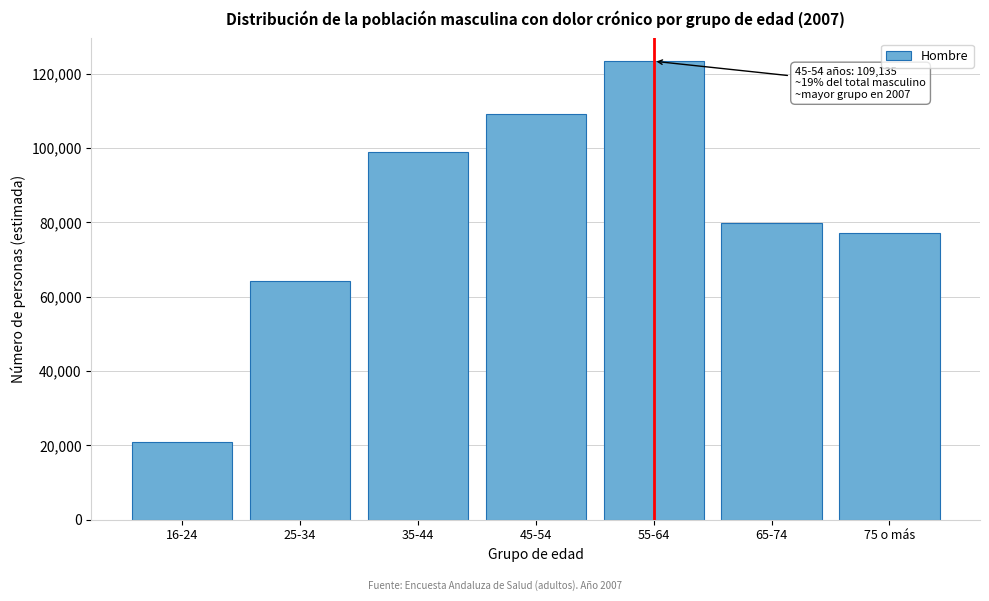

Reading left to right, list all the values displayed in this chart.

21003	64146	99075	109135	123390	79916	77068